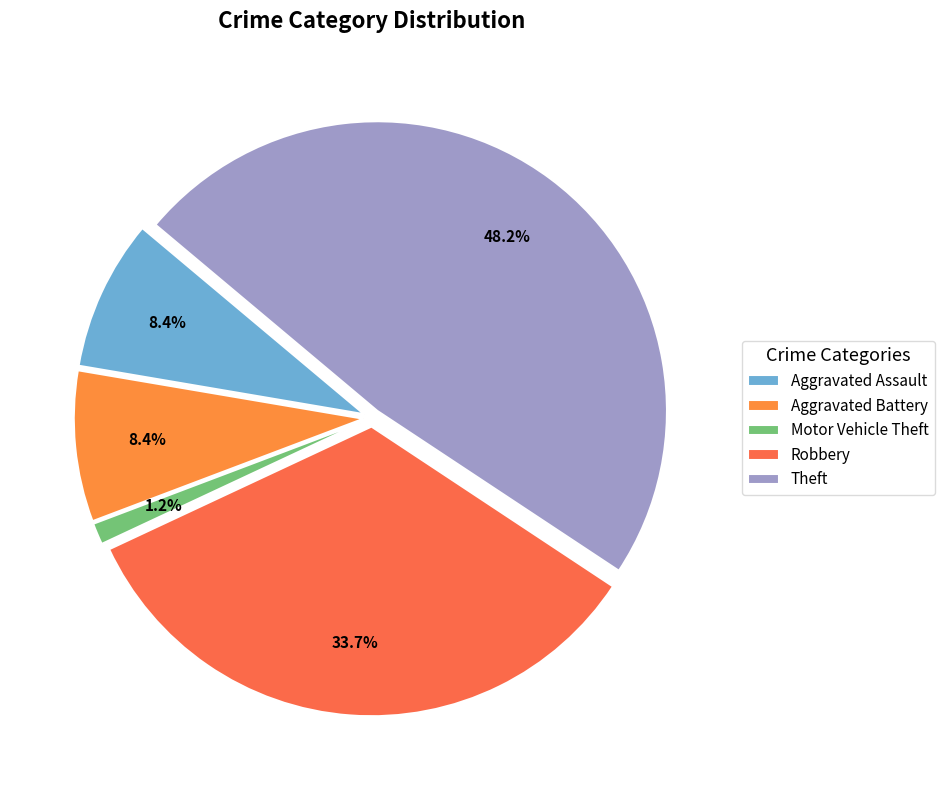

Count the number of slices in the pie.

5